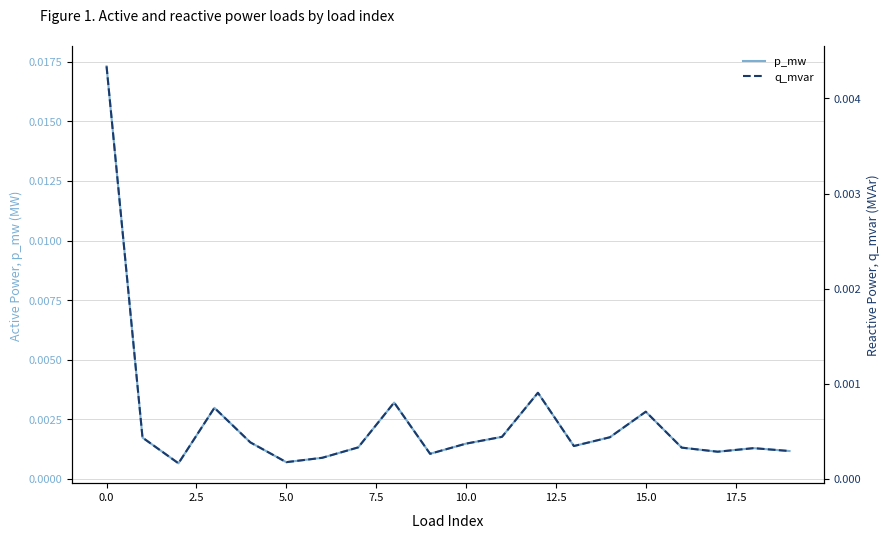

What position from the left is 14?

15